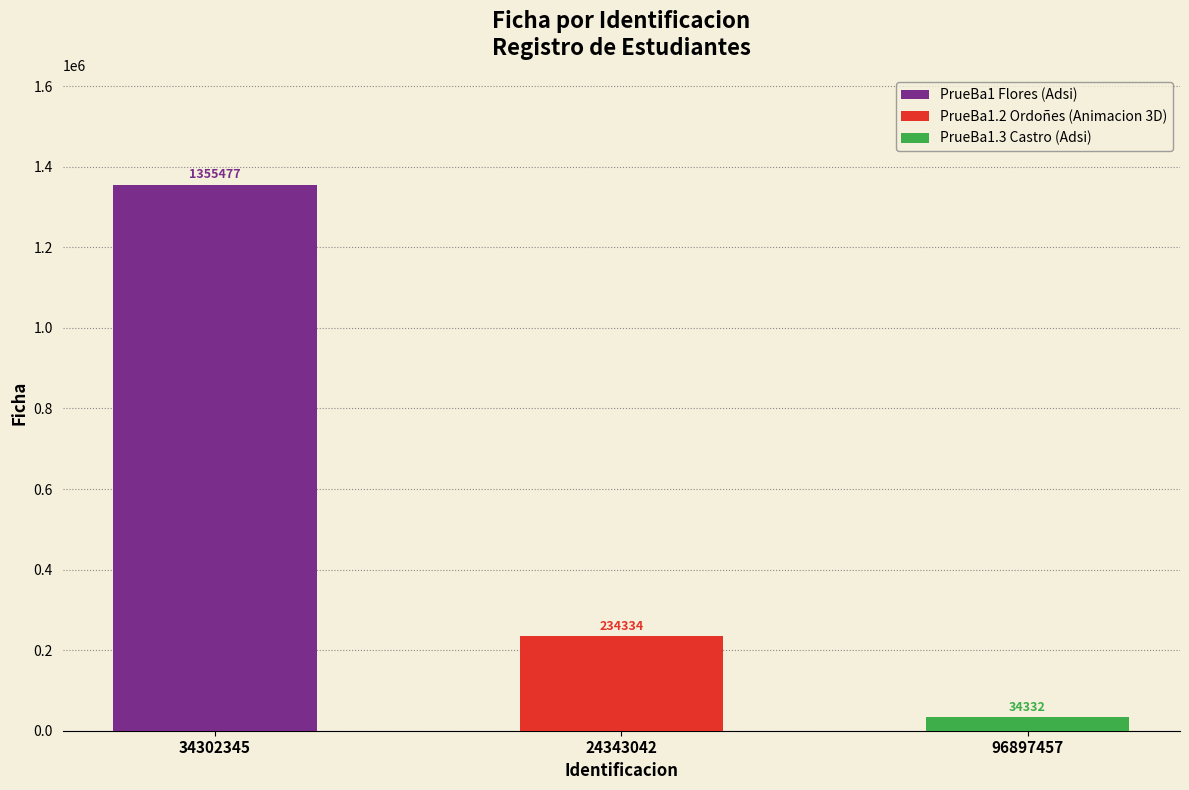

Reading left to right, transcribe all the data shown in this chart.

1355477	234334	34332